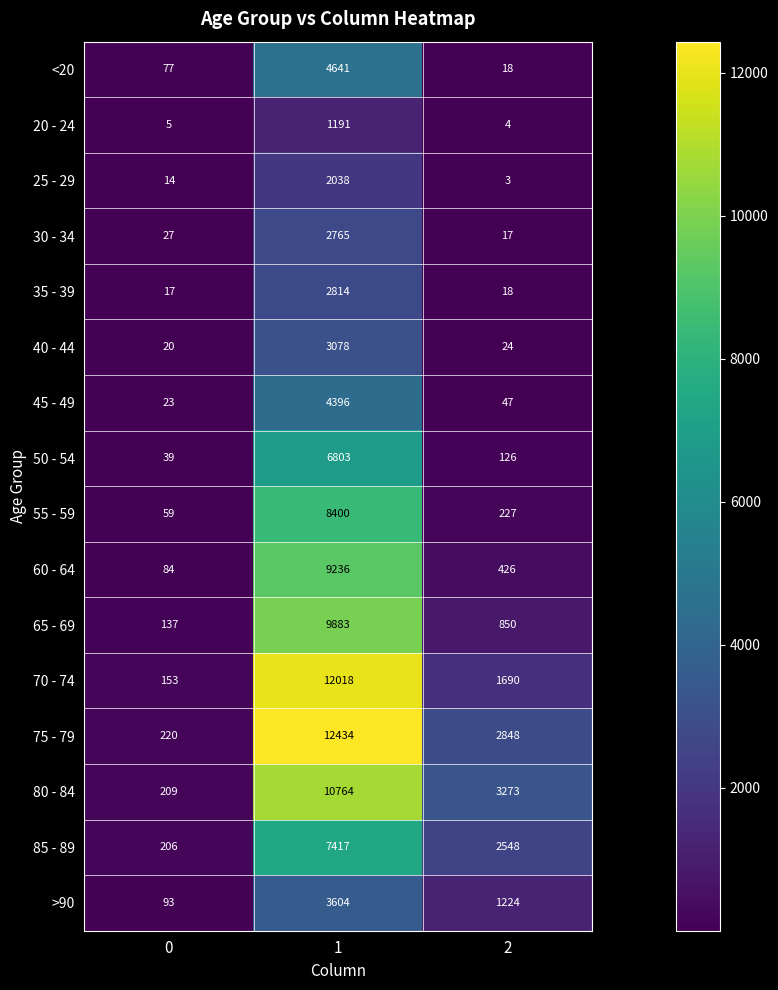

True or false: 55 - 59 has a value of 1977 at 1.

False